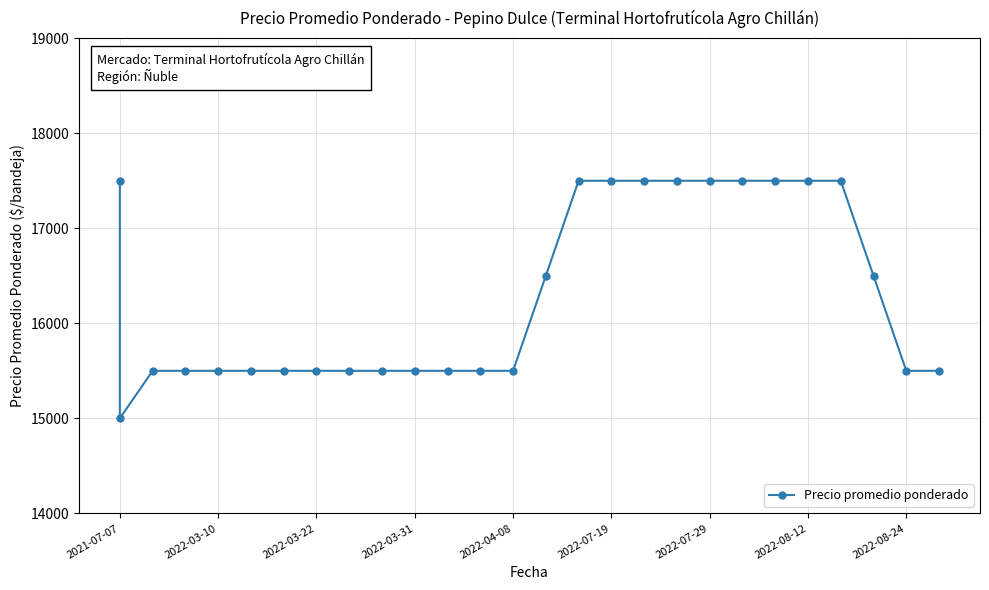

How many points are lower than both their immediate neighbors (excluding endpoints)?

1